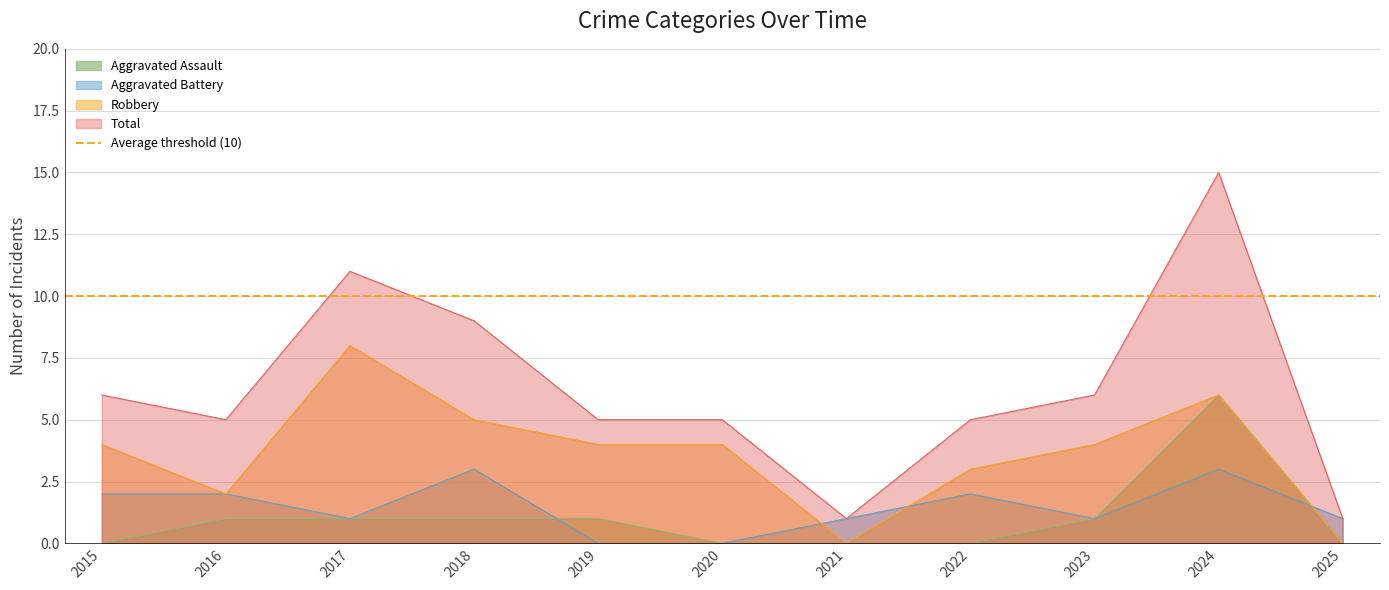

What is the approximate value of Robbery at 2024?

6